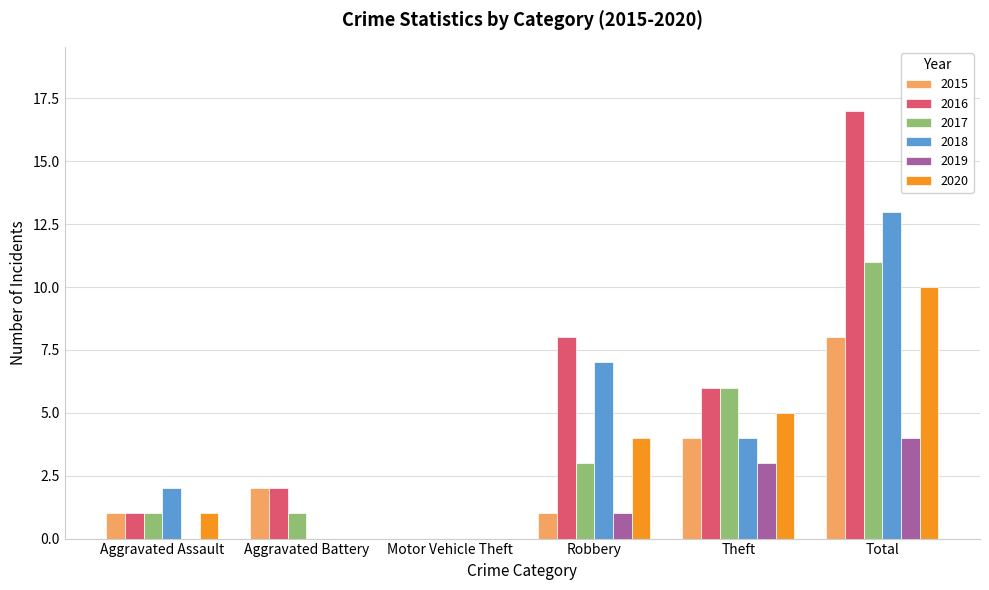

How many 2019 values are between 0 and 3?

5